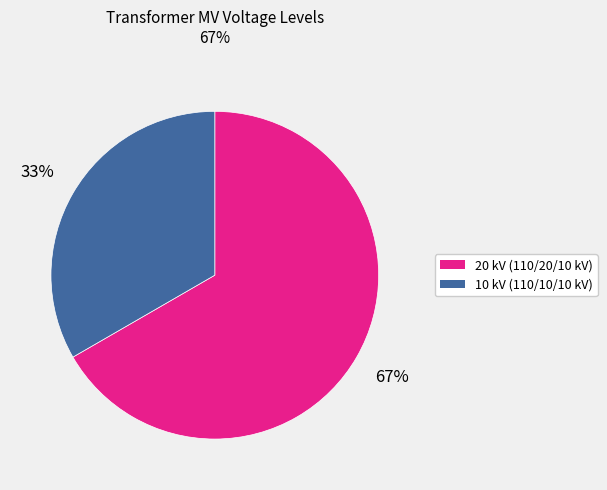

What percentage is the 10 kV (110/10/10 kV) slice, to the nearest percent?

33%